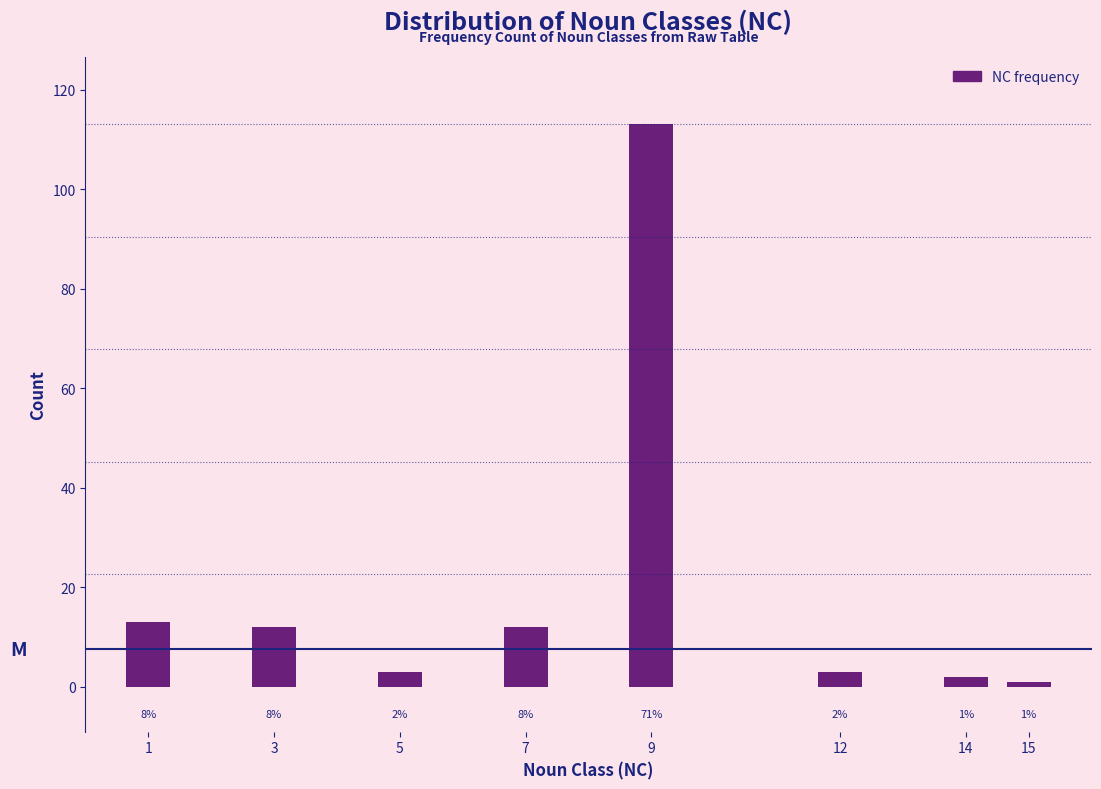

Reading left to right, list all the values displayed in this chart.

1=13	3=12	5=3	7=12	9=113	12=3	14=2	15=1